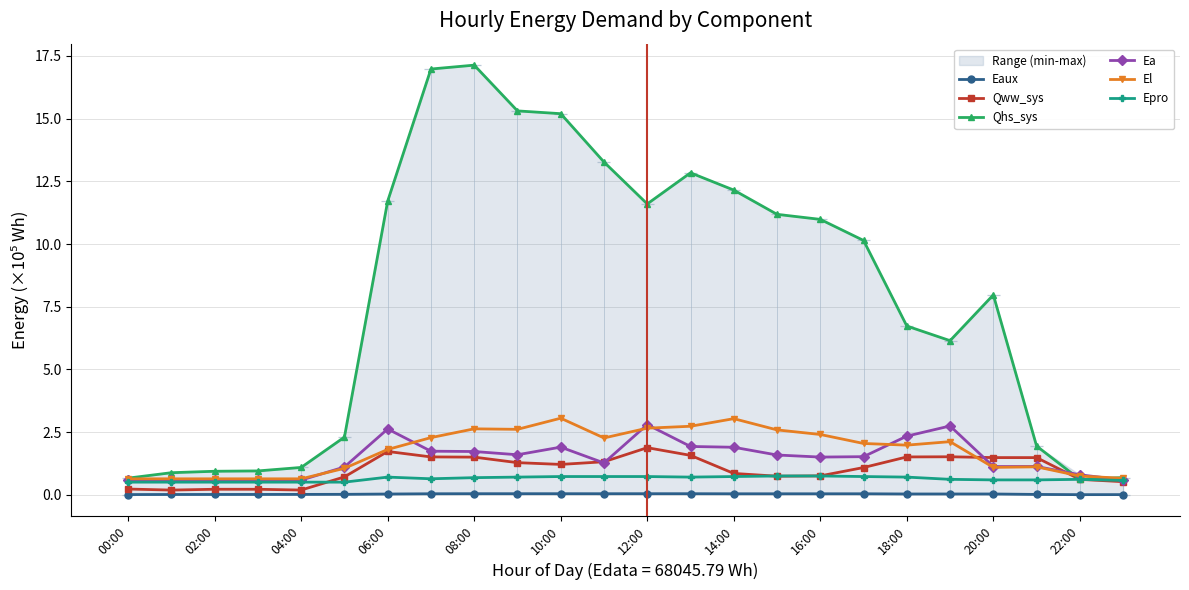

Is the value of El at 20:00 greater than the value of Qww_sys at 08:00?

No